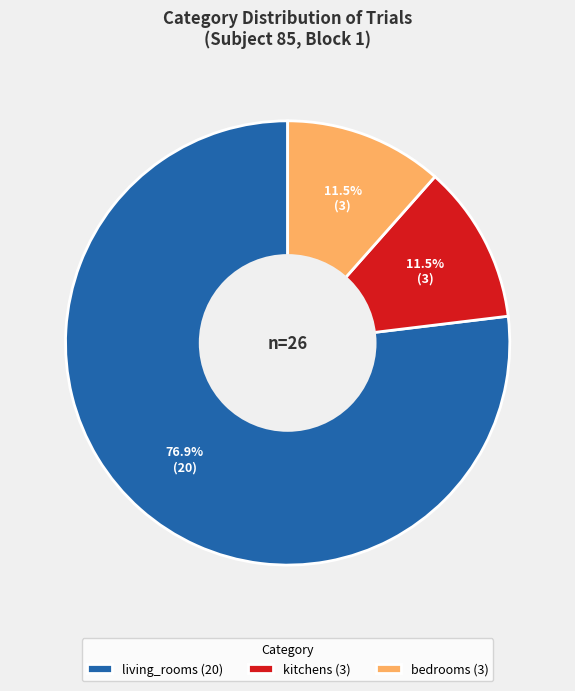

True or false: bedrooms accounts for 18% of the total.

False